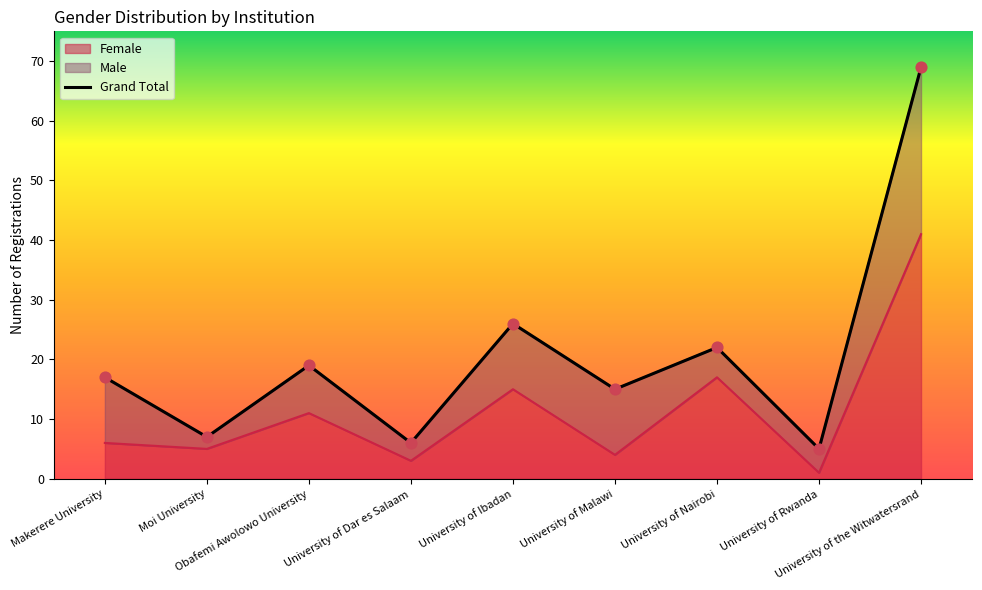

Which has a higher value, Makerere University or University of the Witwatersrand?

University of the Witwatersrand